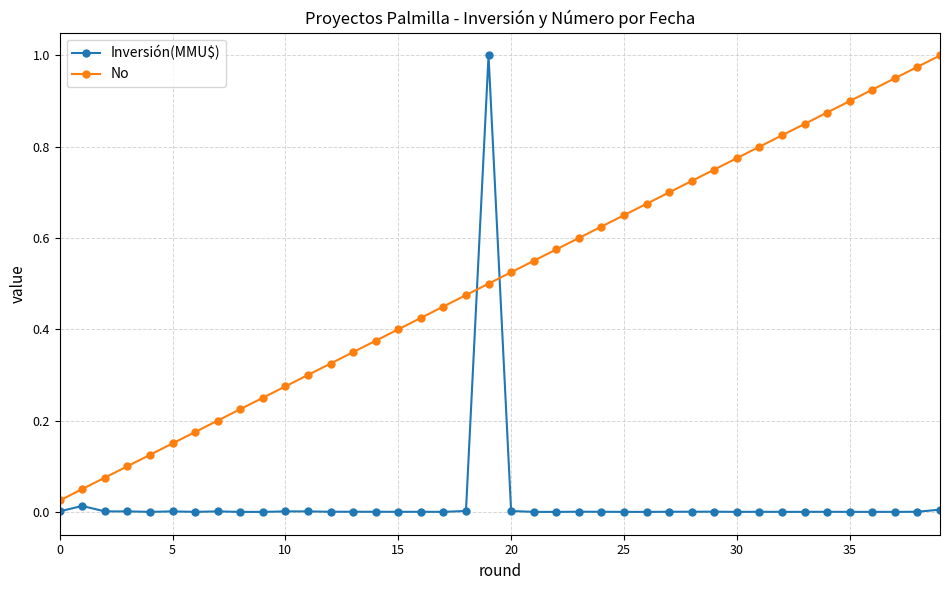

True or false: Inversión(MMU$) has more than 0 points higher than both neighbors.

True